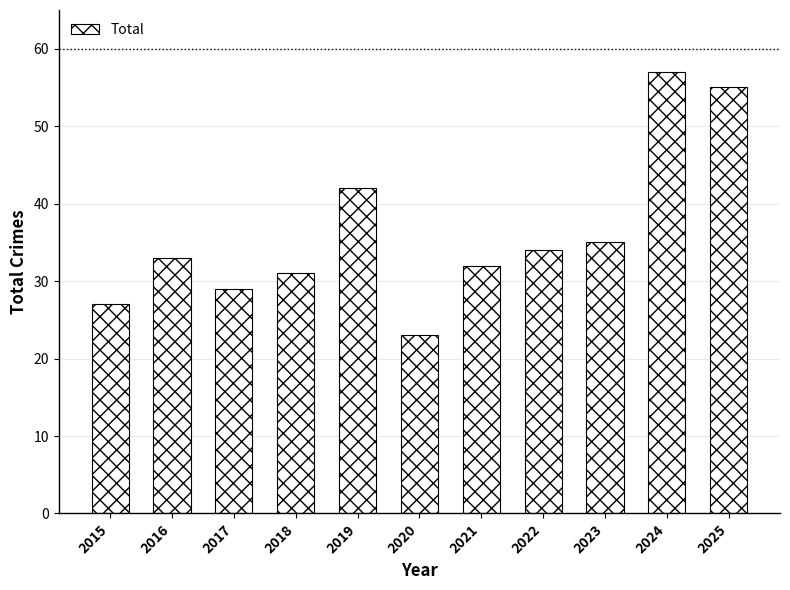

What is the difference between the second highest and minimum values?

32